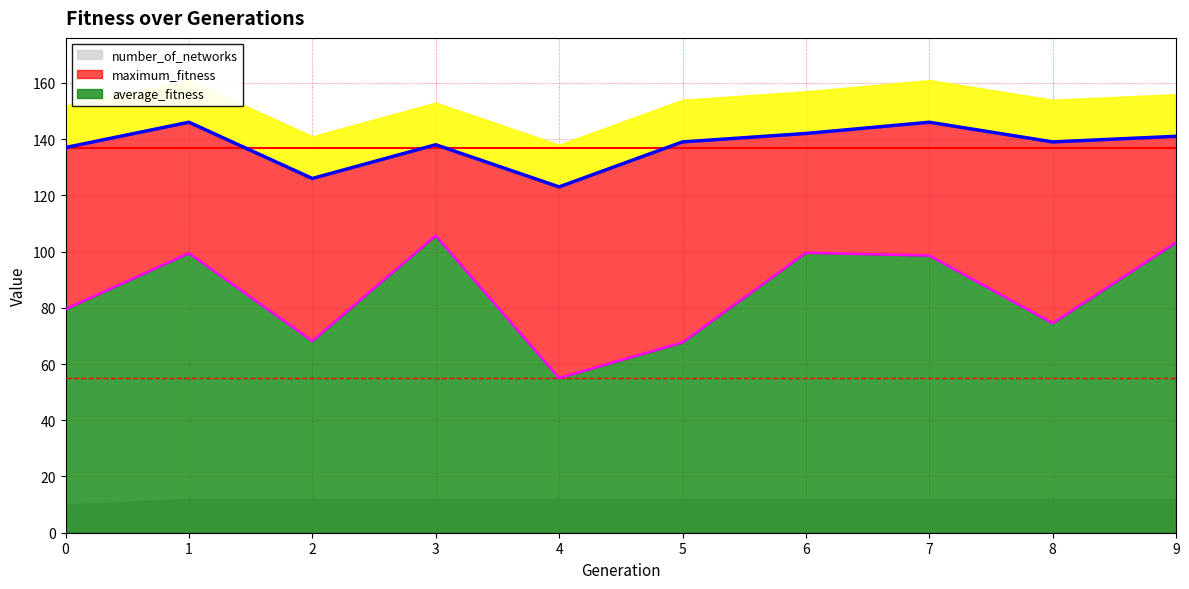

True or false: maximum_fitness and average_fitness cross at least once.

False